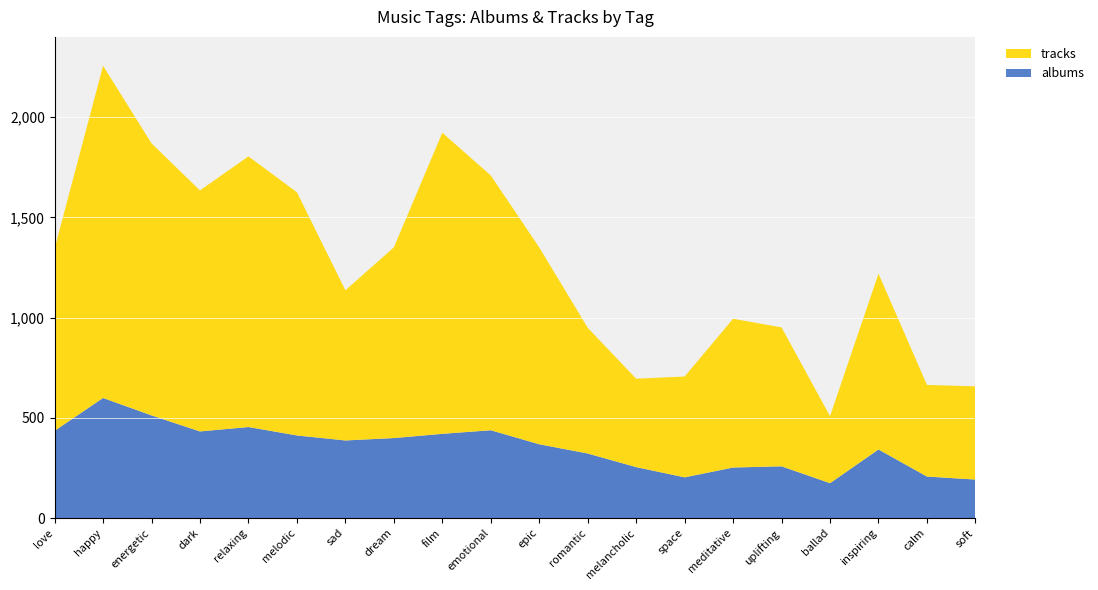

Reading right to left, extract all data points from this chart.

tracks: 465	457	877	334	693	742	503	441	627	982	1271	1502	951	749	1213	1350	1202	1357	1657	909
albums: 192	207	342	174	258	252	203	254	322	368	438	420	399	387	412	454	432	512	599	435